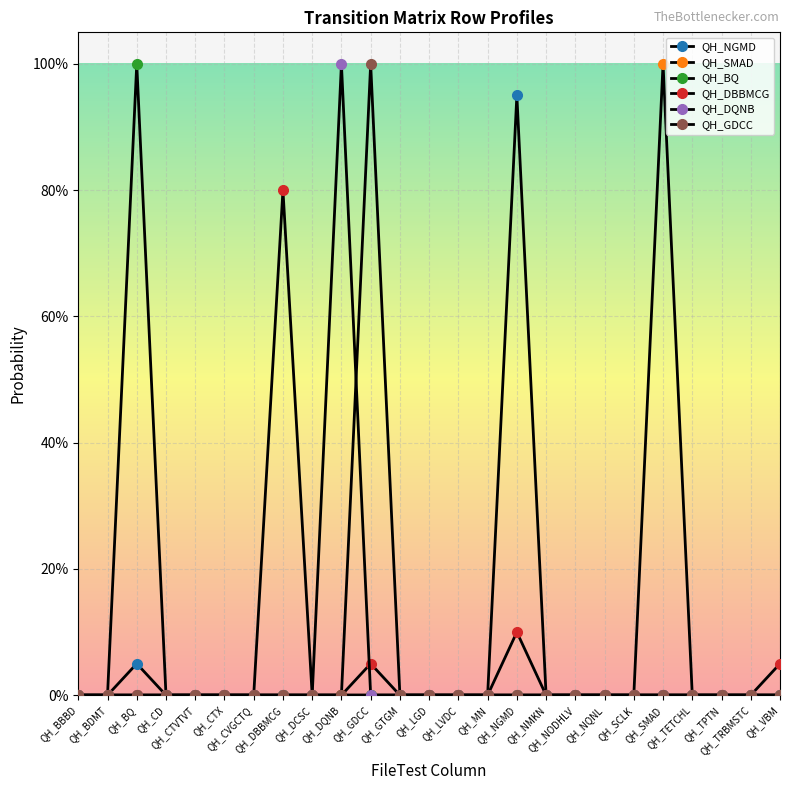

True or false: QH_GDCC has more than 2 points higher than both neighbors.

False